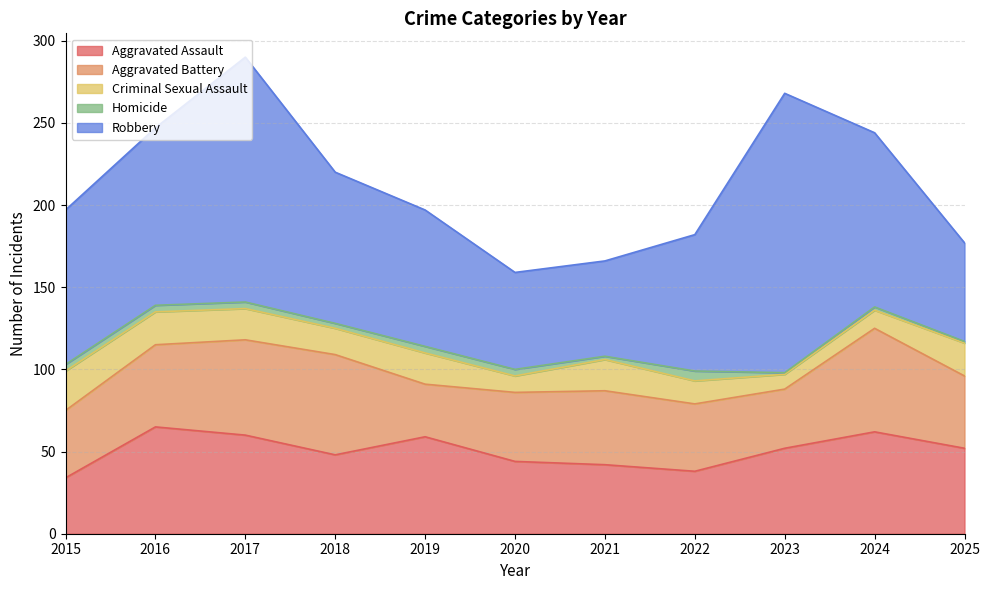

Reading left to right, list all the values displayed in this chart.

Aggravated Assault: 34	65	60	48	59	44	42	38	52	62	52
Aggravated Battery: 41	50	58	61	32	42	45	41	36	63	44
Criminal Sexual Assault: 24	20	19	16	19	10	19	14	9	11	20
Homicide: 4	4	4	3	4	4	2	6	1	2	1
Robbery: 94	108	149	92	83	59	58	83	170	106	60